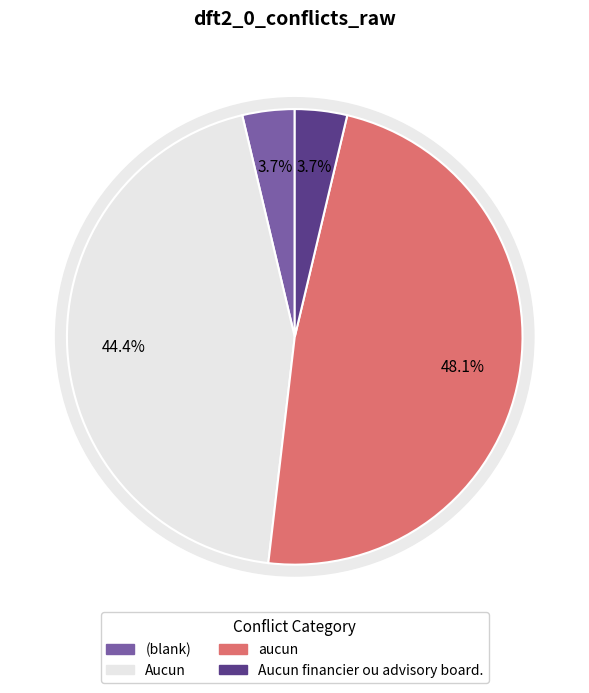

To the nearest percent, what percentage of the pie is ?

4%